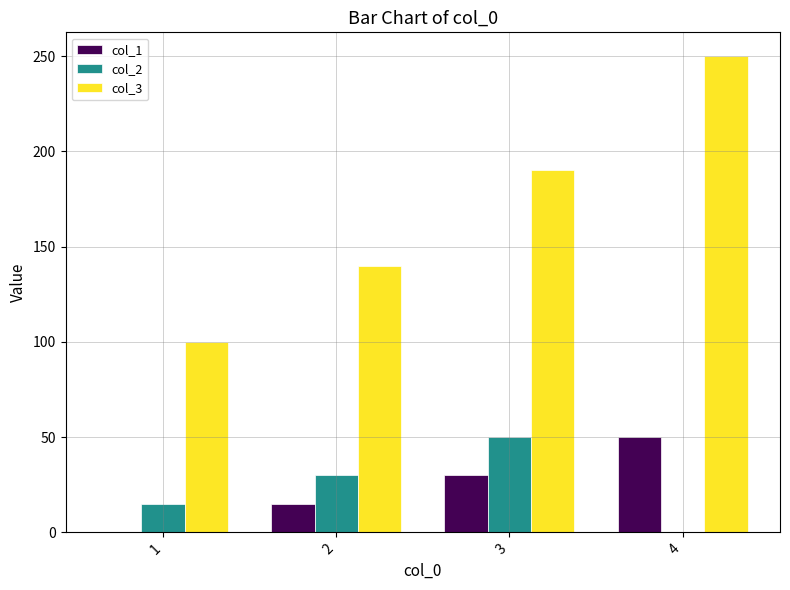

Between 1 and 3, which series saw the biggest shift?

col_3